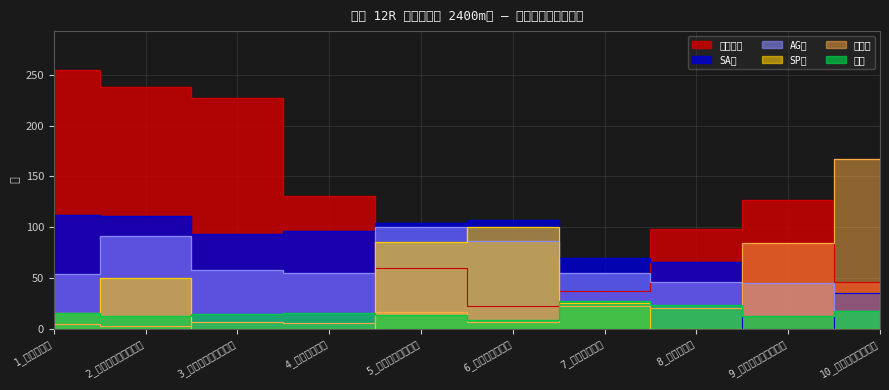

What position from the left is 5_ナムラショウグン?

5